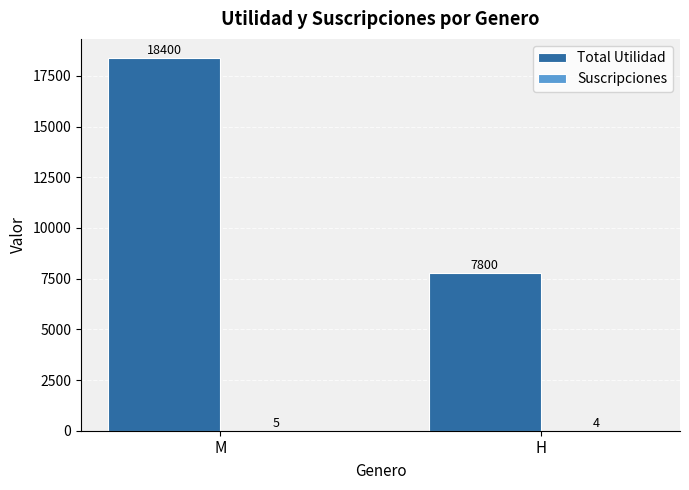

At which category is the sum across all series the highest?

M